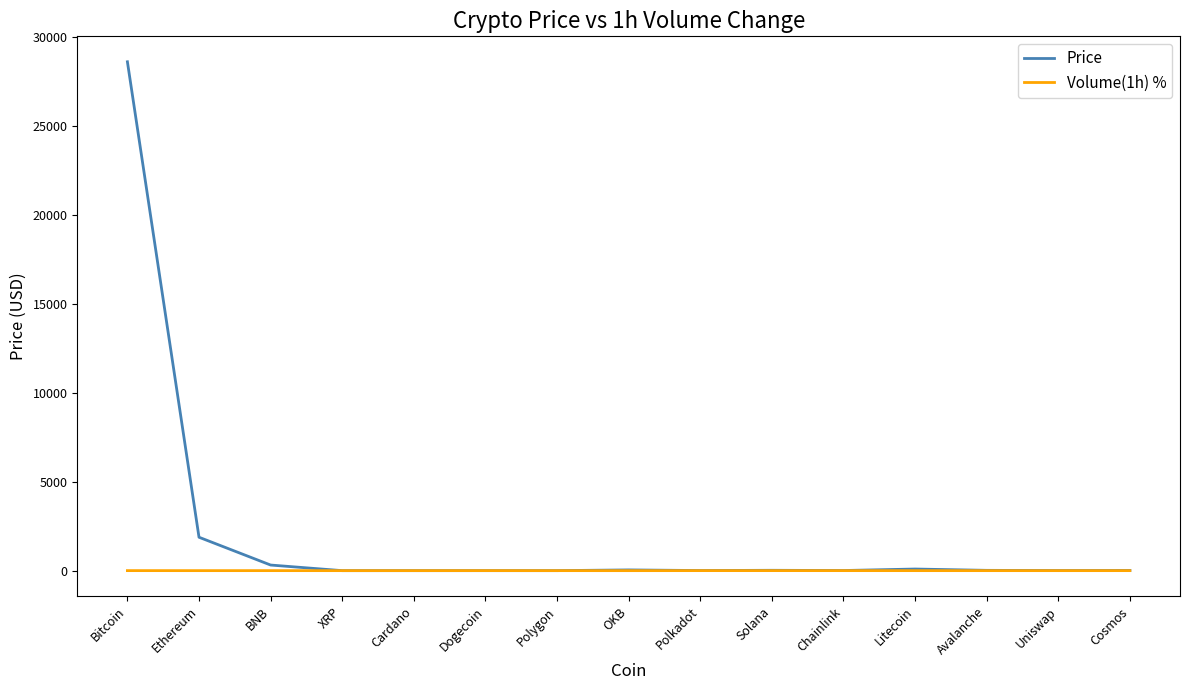

Does the chart have visible grid lines?

No